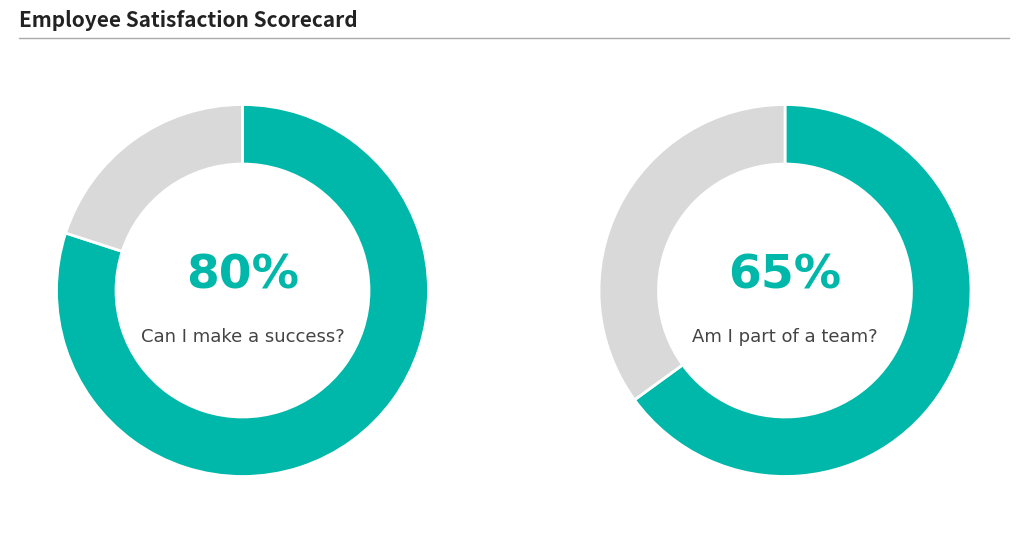

What is the smallest slice in the pie chart?

Can I make a success?